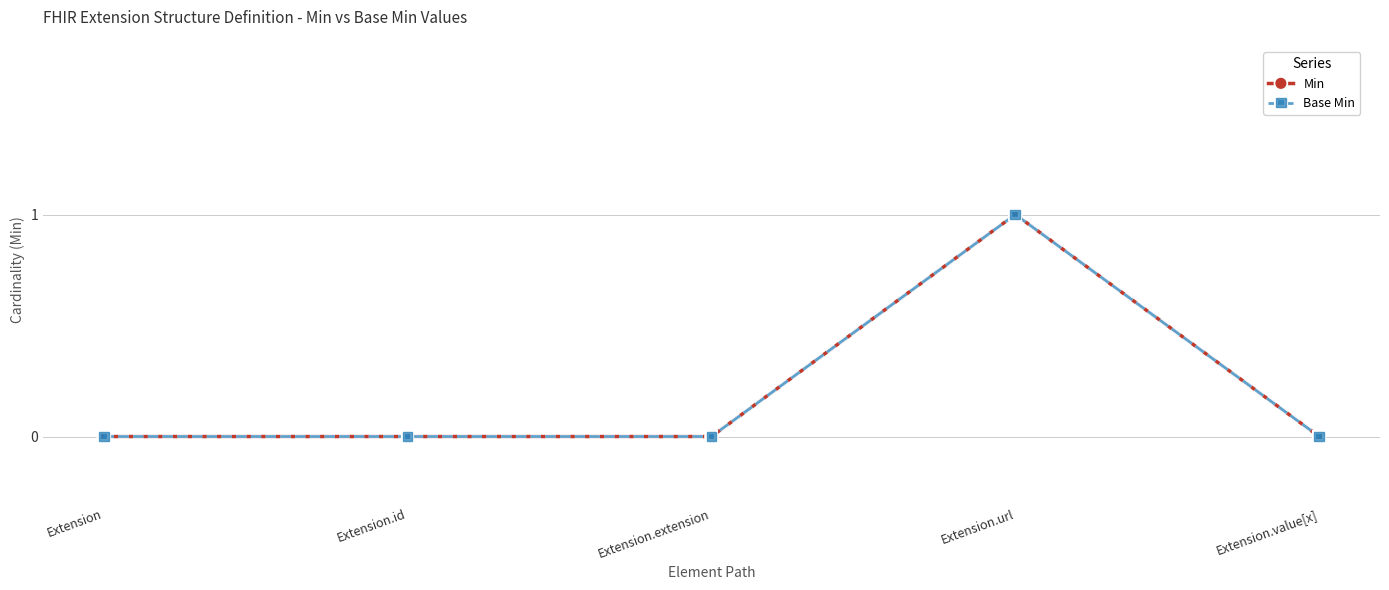

Which series has the largest total across all categories?

Min